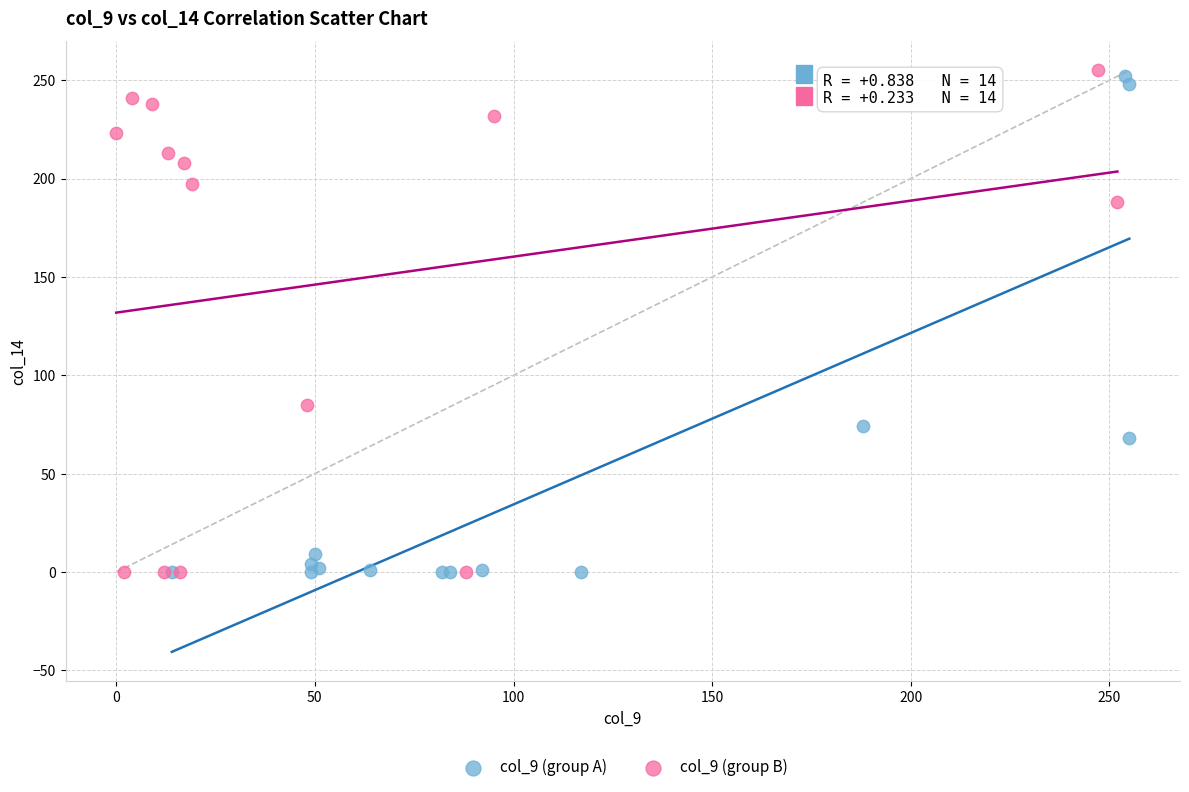

What are all the series names shown in the legend?

col_9 (group A), col_9 (group B)